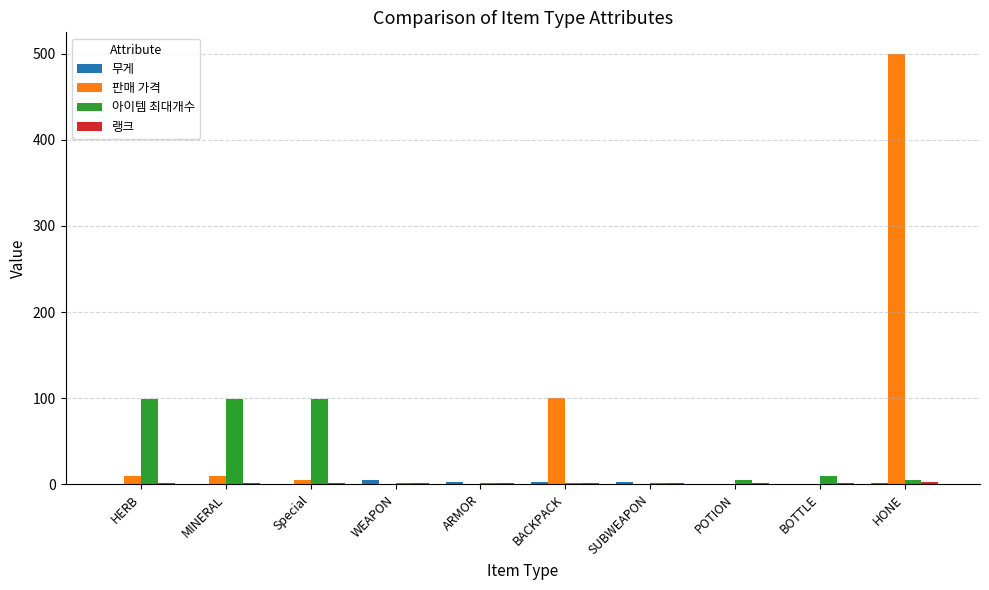

What is the sum of all 판매 가격 values?

625.0